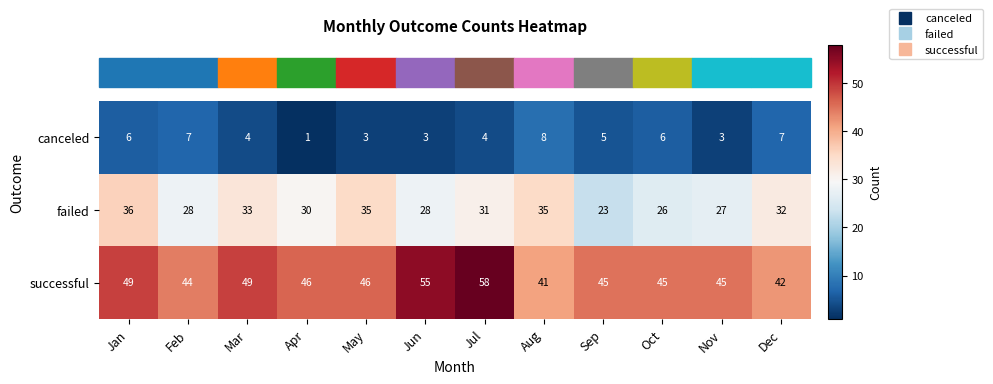

Which series has the largest total across all categories?

successful